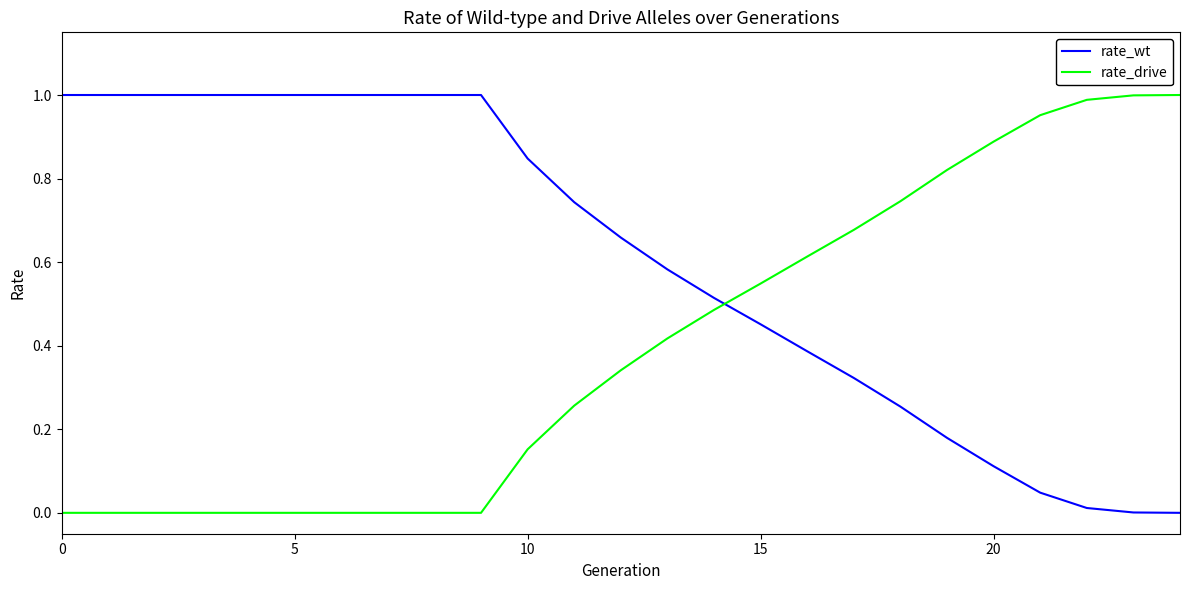

How many times do rate_wt and rate_drive cross each other?

1